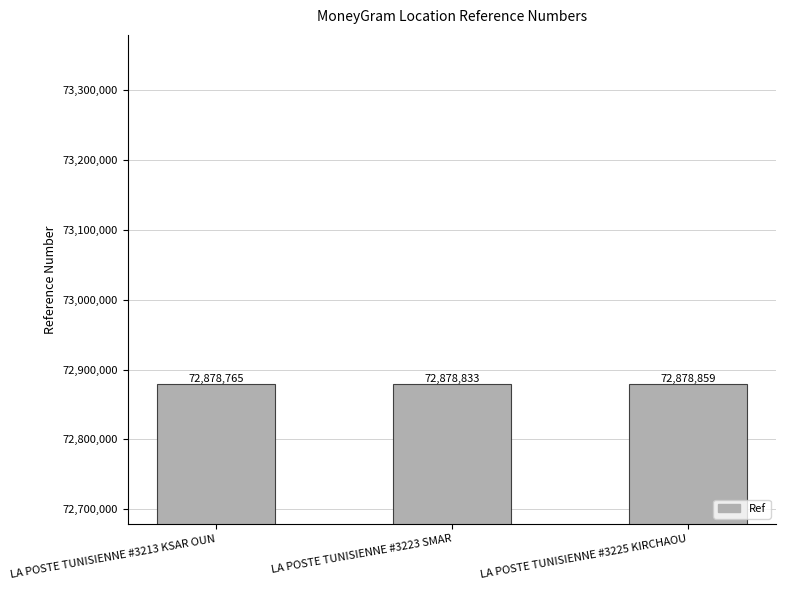

The value at LA POSTE TUNISIENNE #3223 SMAR is 72878833. True or false?

True